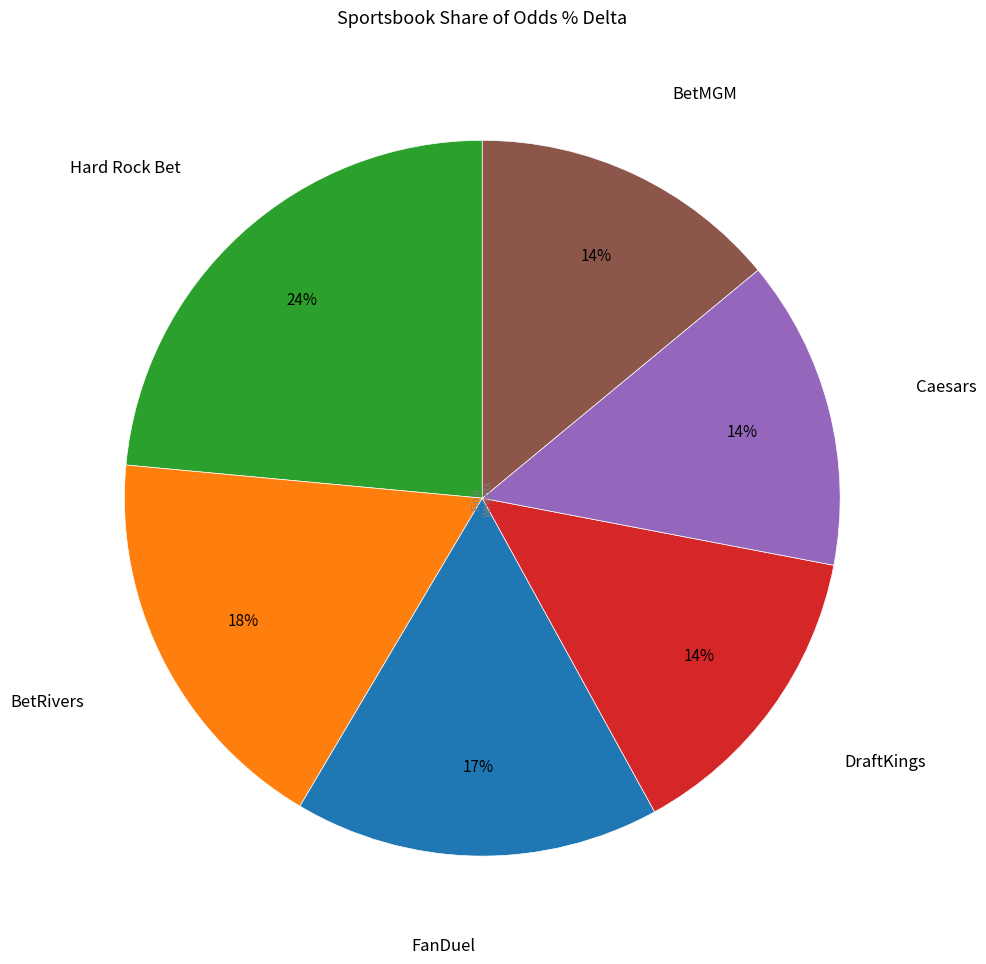

Is there a majority slice in this chart?

No